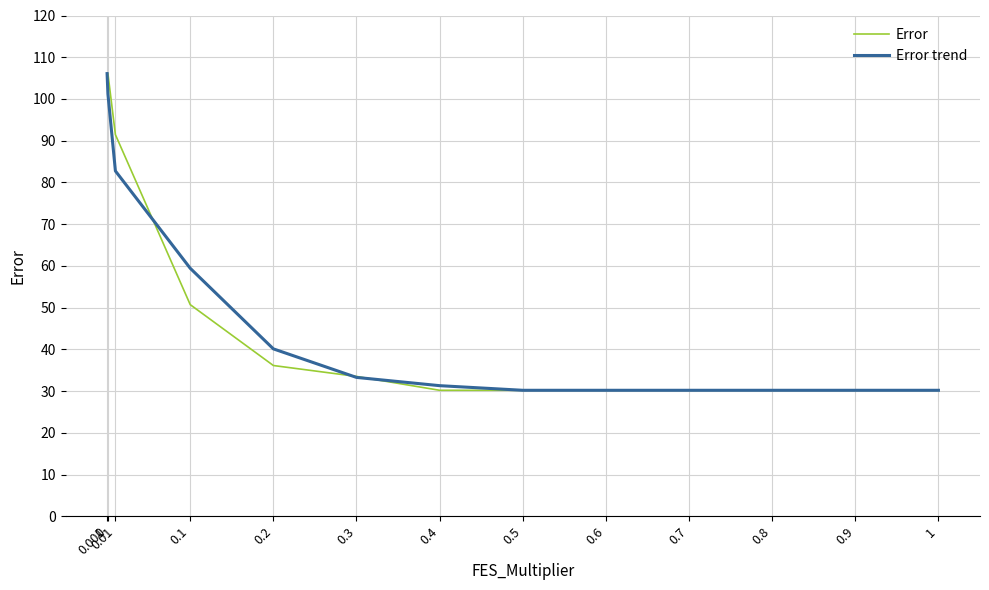

What is the highest value of the Error trend series?

106.1